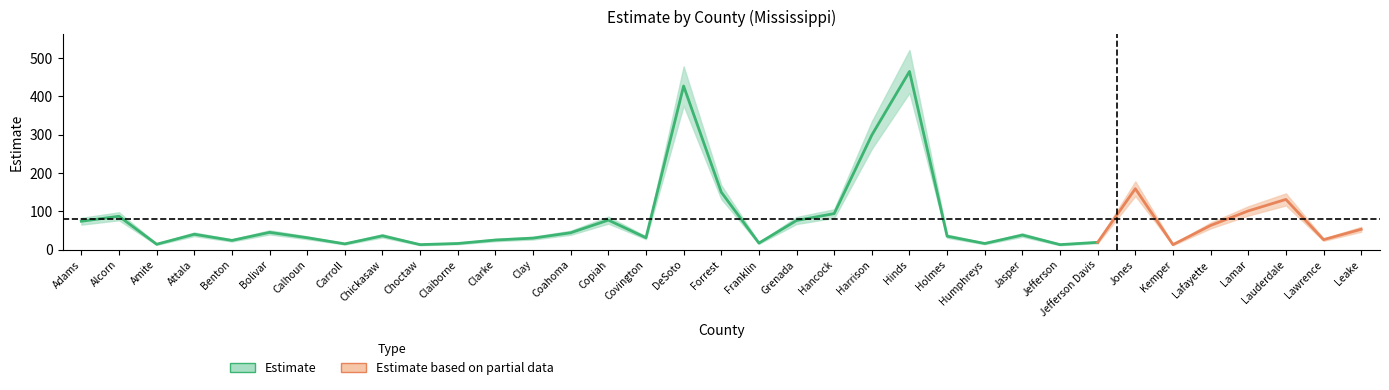

Between Harrison and Clarke, which is larger?

Harrison